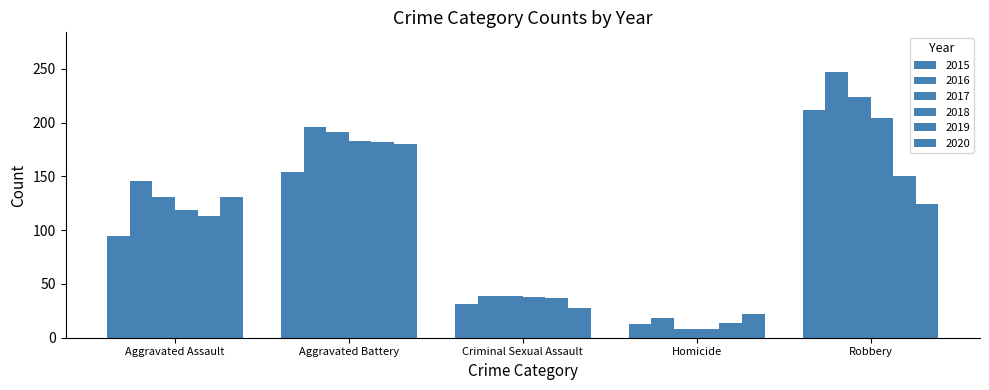

What is the value of the 2015 bar at the 1st from the left?

95